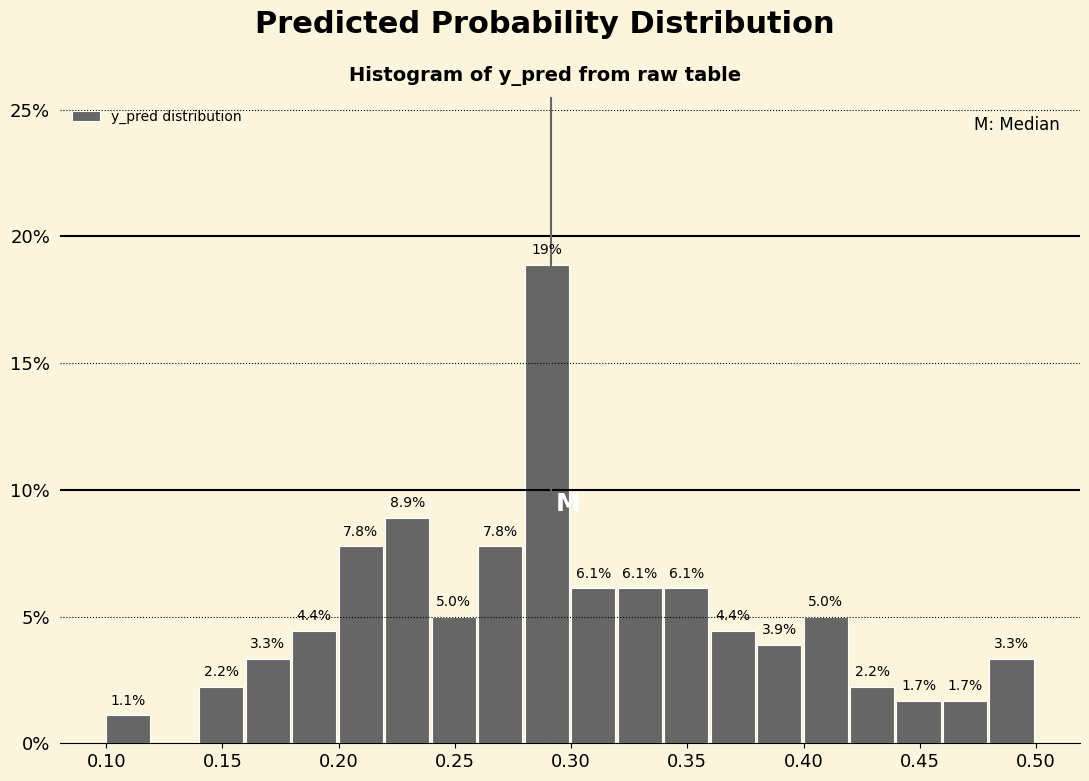

Which range on the x-axis has the tallest bar?

0.28 to 0.30